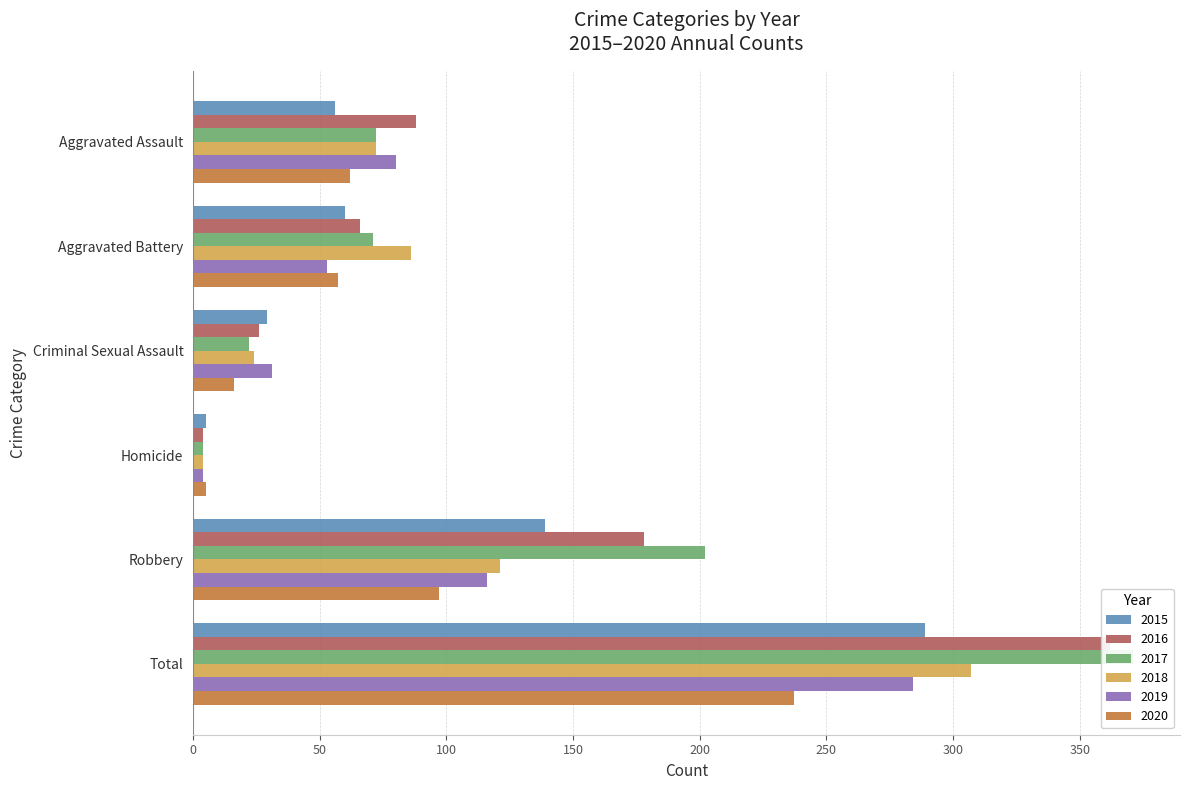

What value does the 2015 series have at Criminal Sexual Assault?

29